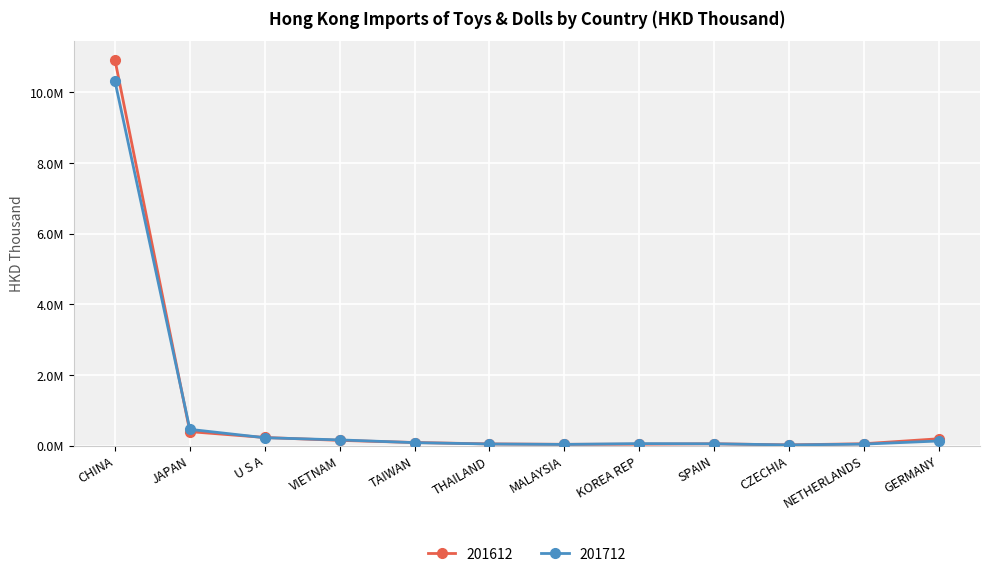

What are all the series names shown in the legend?

201612, 201712